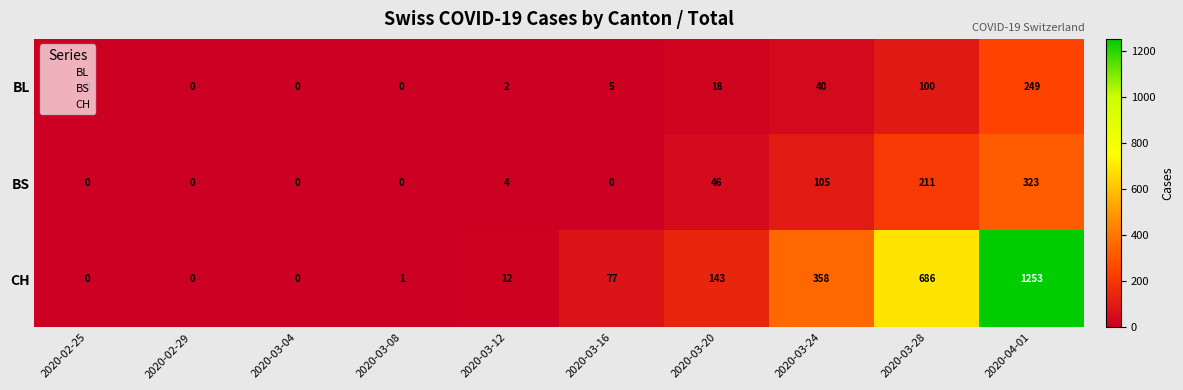

At how many categories does at least one series exceed 1247?

1